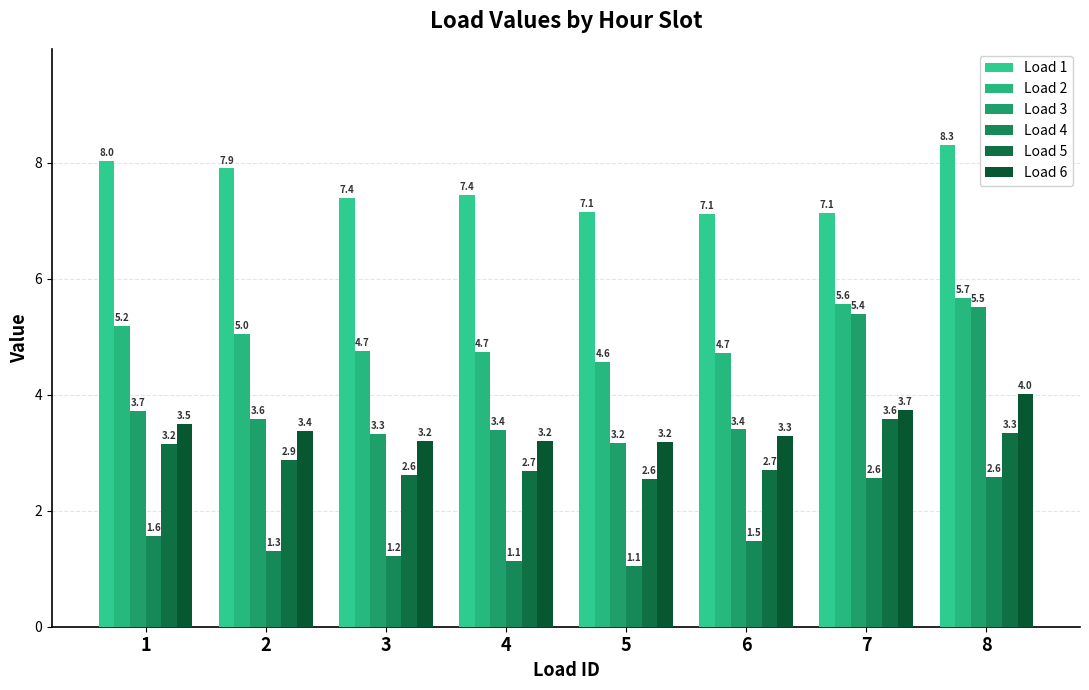

Between 8 and 3, which is larger?

8